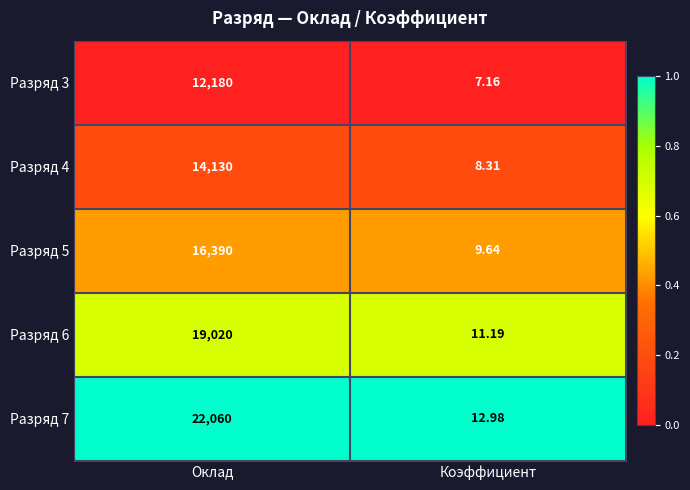

List the labels in order of Разряд 4 value, smallest first.

Коэффициент, Оклад